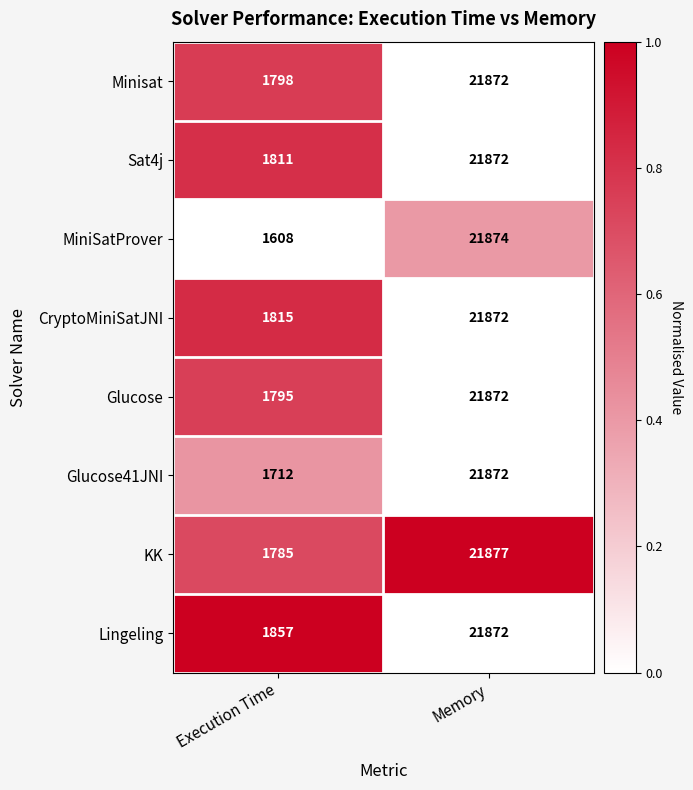

Which category has the highest value in the Glucose41JNI series?

Memory